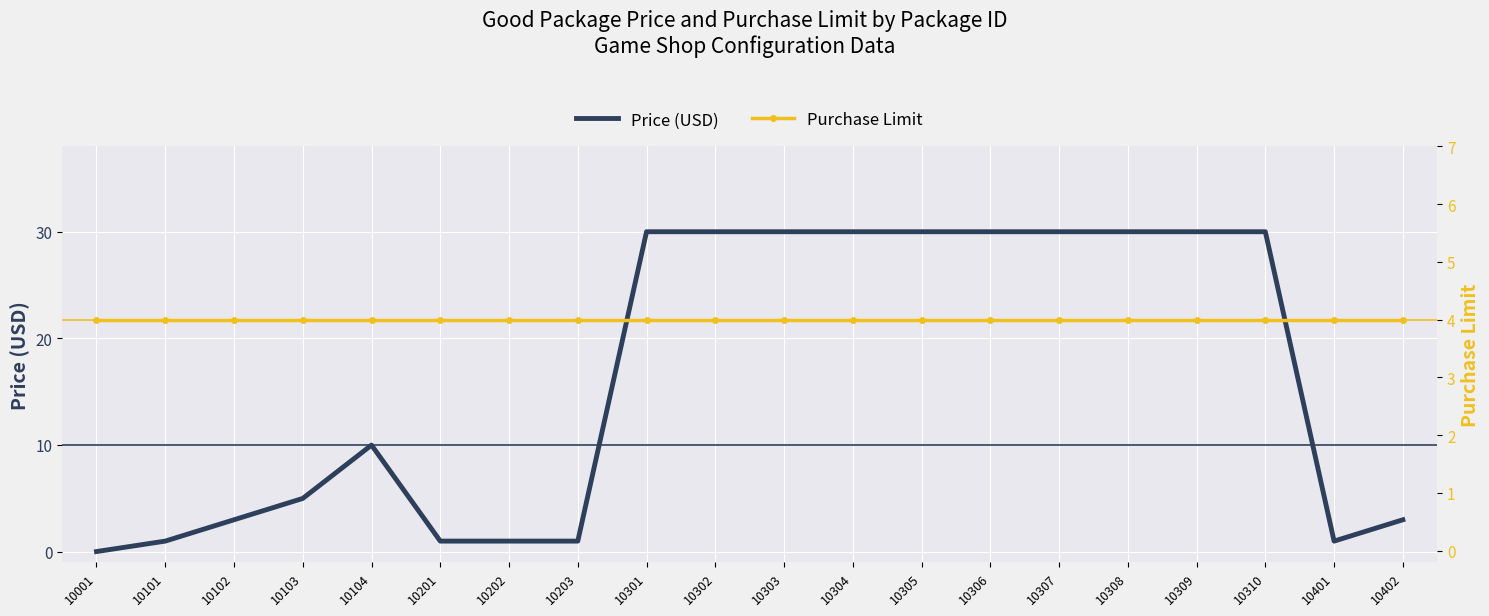

Is it true that Purchase Limit equals 2.7 at 10202?

False